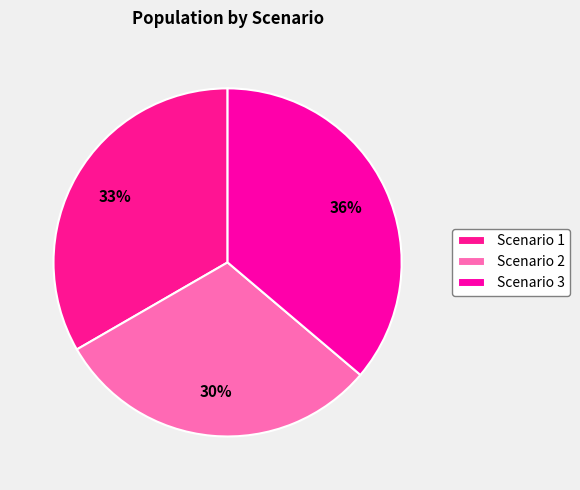

To the nearest percent, what percentage of the pie is Scenario 3?

36%